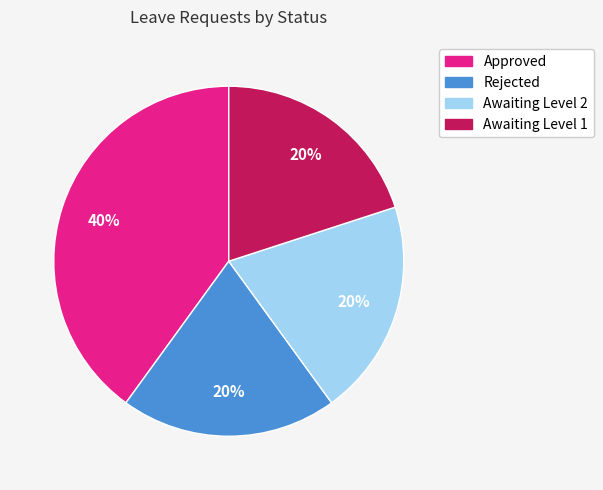

What percentage is the Rejected slice, to the nearest percent?

20%